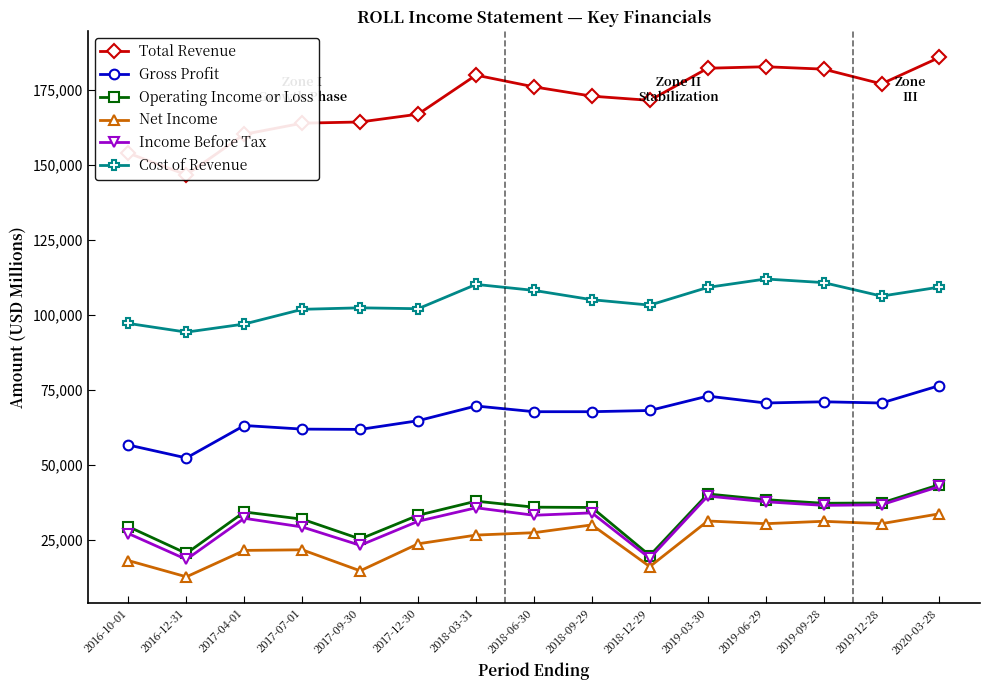

What position from the left is 2019-12-28?

14